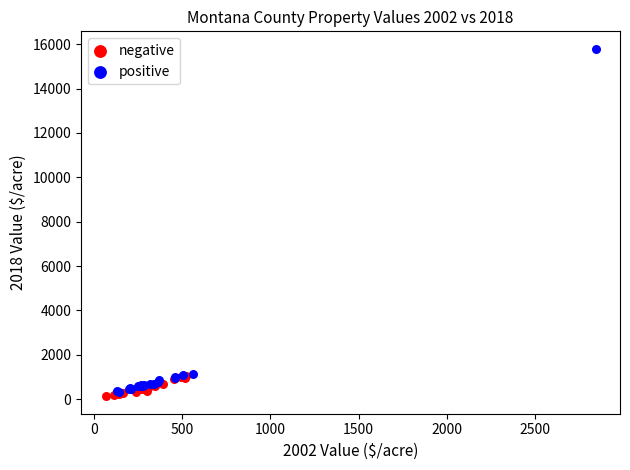

Which series reaches the maximum Y coordinate?

positive